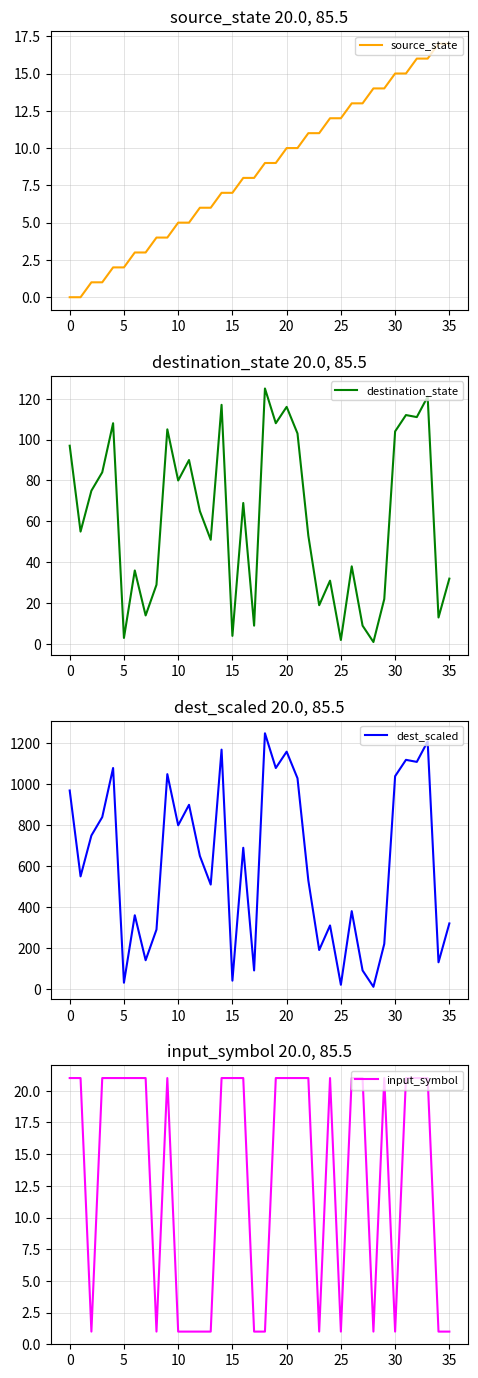

What is the value of the source_state point at the 23rd from the left?

11